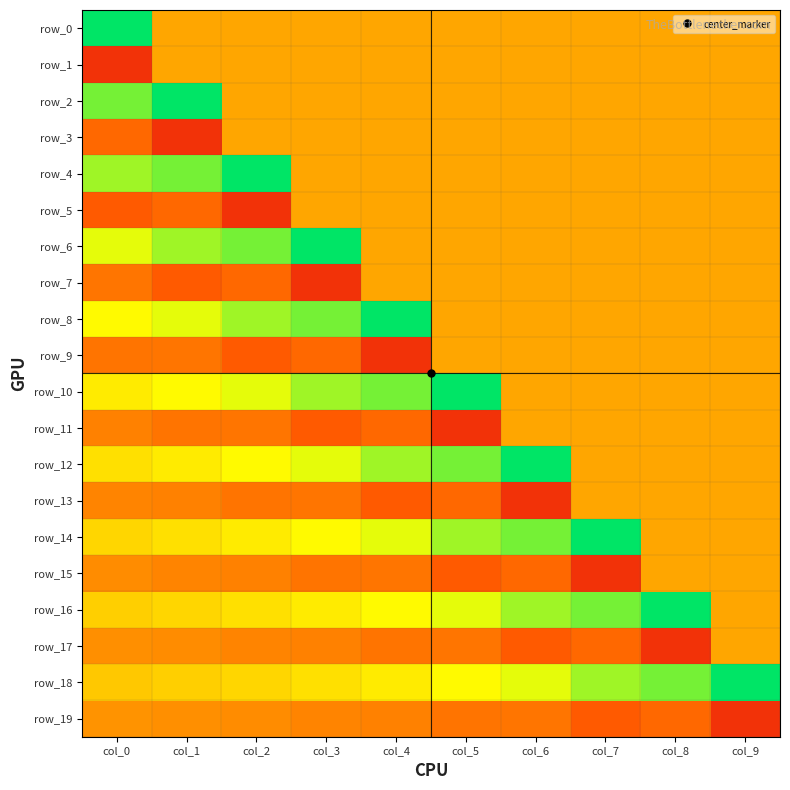

Reading right to left, transcribe all the data shown in this chart.

row_0: col_9=0.0	col_8=0.0	col_7=0.0	col_6=0.0	col_5=0.0	col_4=0.0	col_3=0.0	col_2=0.0	col_1=0.0	col_0=0.9
row_1: col_9=0.0	col_8=0.0	col_7=0.0	col_6=0.0	col_5=0.0	col_4=0.0	col_3=0.0	col_2=0.0	col_1=0.0	col_0=-0.6
row_2: col_9=0.0	col_8=0.0	col_7=0.0	col_6=0.0	col_5=0.0	col_4=0.0	col_3=0.0	col_2=0.0	col_1=0.9	col_0=0.7
row_3: col_9=0.0	col_8=0.0	col_7=0.0	col_6=0.0	col_5=0.0	col_4=0.0	col_3=0.0	col_2=0.0	col_1=-0.6	col_0=-0.3
row_4: col_9=0.0	col_8=0.0	col_7=0.0	col_6=0.0	col_5=0.0	col_4=0.0	col_3=0.0	col_2=0.9	col_1=0.7	col_0=0.6
row_5: col_9=0.0	col_8=0.0	col_7=0.0	col_6=0.0	col_5=0.0	col_4=0.0	col_3=0.0	col_2=-0.6	col_1=-0.3	col_0=-0.4
row_6: col_9=0.0	col_8=0.0	col_7=0.0	col_6=0.0	col_5=0.0	col_4=0.0	col_3=0.9	col_2=0.7	col_1=0.6	col_0=0.5
row_7: col_9=0.0	col_8=0.0	col_7=0.0	col_6=0.0	col_5=0.0	col_4=0.0	col_3=-0.6	col_2=-0.3	col_1=-0.4	col_0=-0.2
row_8: col_9=0.0	col_8=0.0	col_7=0.0	col_6=0.0	col_5=0.0	col_4=0.9	col_3=0.7	col_2=0.6	col_1=0.5	col_0=0.4
row_9: col_9=0.0	col_8=0.0	col_7=0.0	col_6=0.0	col_5=0.0	col_4=-0.6	col_3=-0.3	col_2=-0.4	col_1=-0.2	col_0=-0.2
row_10: col_9=0.0	col_8=0.0	col_7=0.0	col_6=0.0	col_5=0.9	col_4=0.7	col_3=0.6	col_2=0.5	col_1=0.4	col_0=0.3
row_11: col_9=0.0	col_8=0.0	col_7=0.0	col_6=0.0	col_5=-0.6	col_4=-0.3	col_3=-0.4	col_2=-0.2	col_1=-0.2	col_0=-0.2
row_12: col_9=0.0	col_8=0.0	col_7=0.0	col_6=0.9	col_5=0.7	col_4=0.6	col_3=0.5	col_2=0.4	col_1=0.3	col_0=0.3
row_13: col_9=0.0	col_8=0.0	col_7=0.0	col_6=-0.6	col_5=-0.3	col_4=-0.4	col_3=-0.2	col_2=-0.2	col_1=-0.2	col_0=-0.2
row_14: col_9=0.0	col_8=0.0	col_7=0.9	col_6=0.7	col_5=0.6	col_4=0.5	col_3=0.4	col_2=0.3	col_1=0.3	col_0=0.2
row_15: col_9=0.0	col_8=0.0	col_7=-0.6	col_6=-0.3	col_5=-0.4	col_4=-0.2	col_3=-0.2	col_2=-0.2	col_1=-0.2	col_0=-0.1
row_16: col_9=0.0	col_8=0.9	col_7=0.7	col_6=0.6	col_5=0.5	col_4=0.4	col_3=0.3	col_2=0.3	col_1=0.2	col_0=0.2
row_17: col_9=0.0	col_8=-0.6	col_7=-0.3	col_6=-0.4	col_5=-0.2	col_4=-0.2	col_3=-0.2	col_2=-0.2	col_1=-0.1	col_0=-0.1
row_18: col_9=0.9	col_8=0.7	col_7=0.6	col_6=0.5	col_5=0.4	col_4=0.3	col_3=0.3	col_2=0.2	col_1=0.2	col_0=0.2
row_19: col_9=-0.6	col_8=-0.3	col_7=-0.4	col_6=-0.2	col_5=-0.2	col_4=-0.2	col_3=-0.2	col_2=-0.1	col_1=-0.1	col_0=-0.1